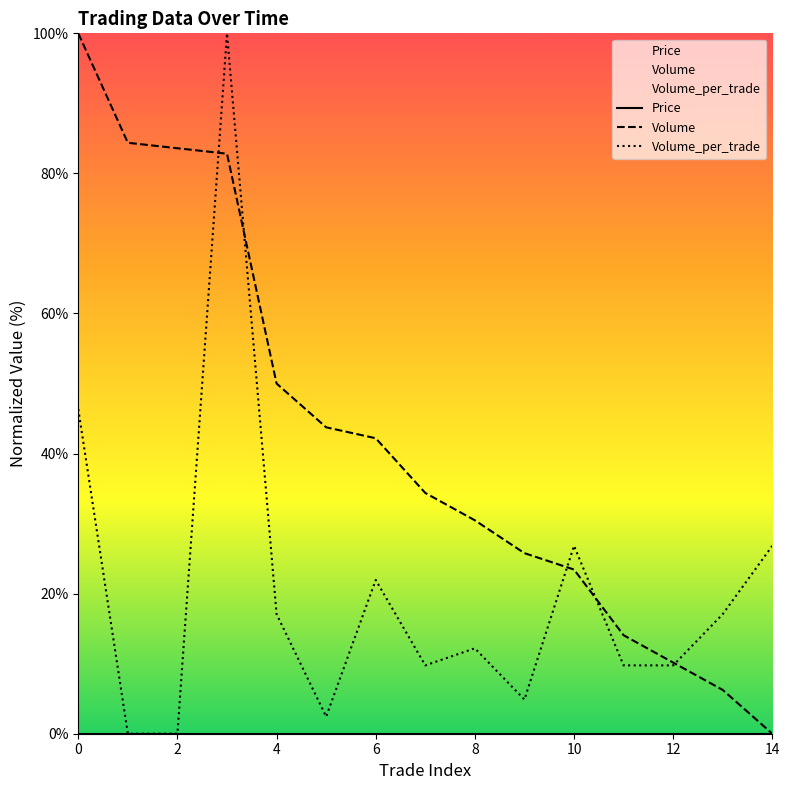

What is the maximum value shown in the chart?

100.0